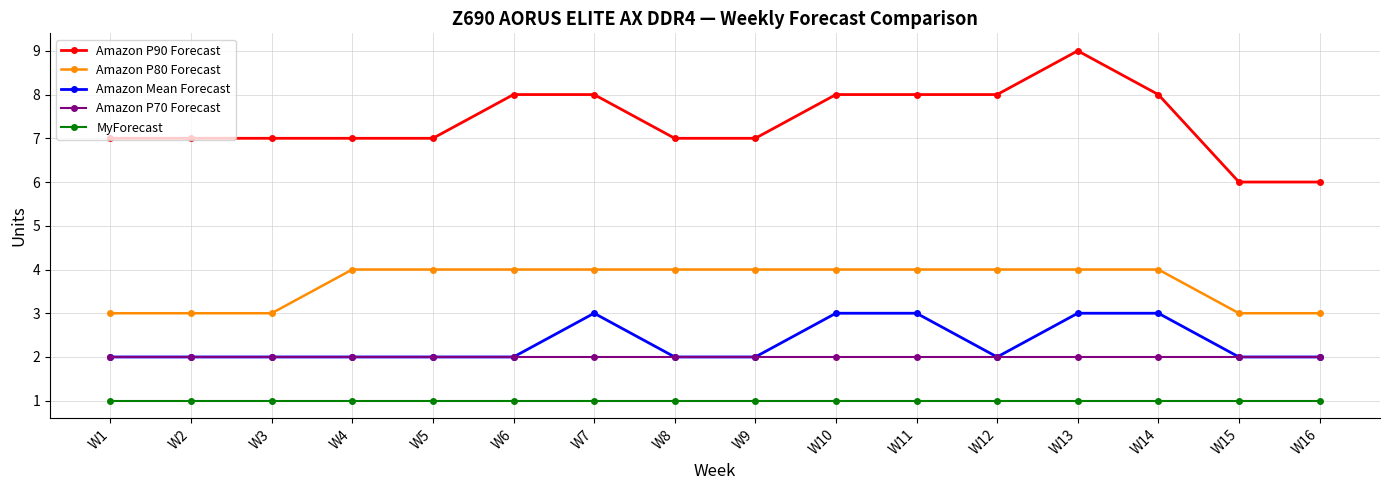

Is the value of MyForecast at W9 greater than the value of Amazon Mean Forecast at W11?

No